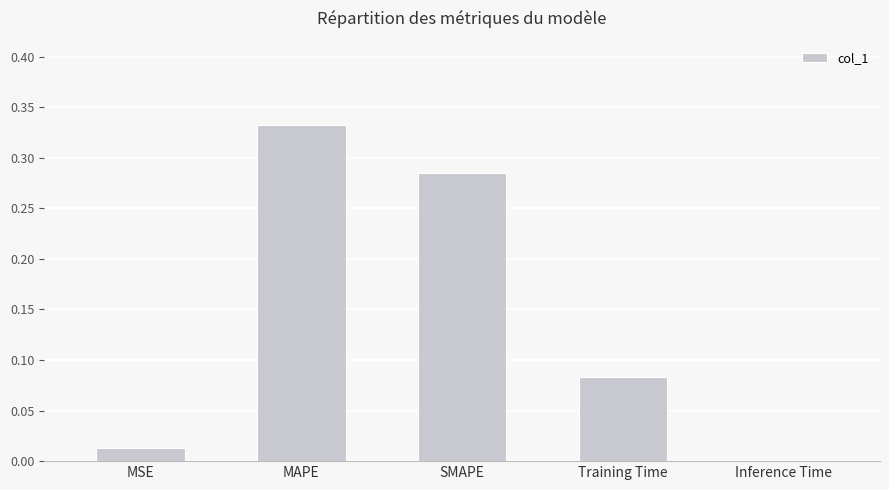

How many categories are shown in the chart?

5